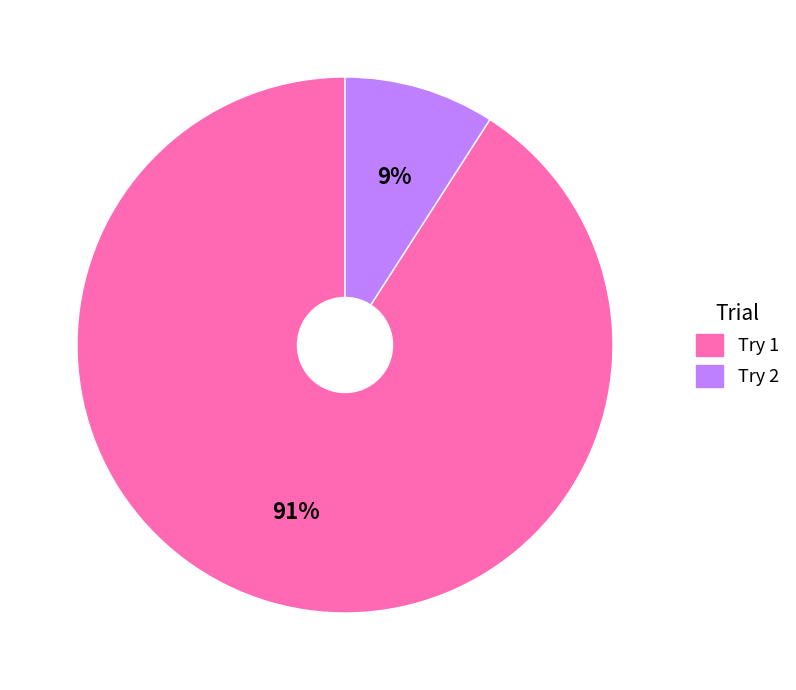

Does any single category account for the majority?

Yes